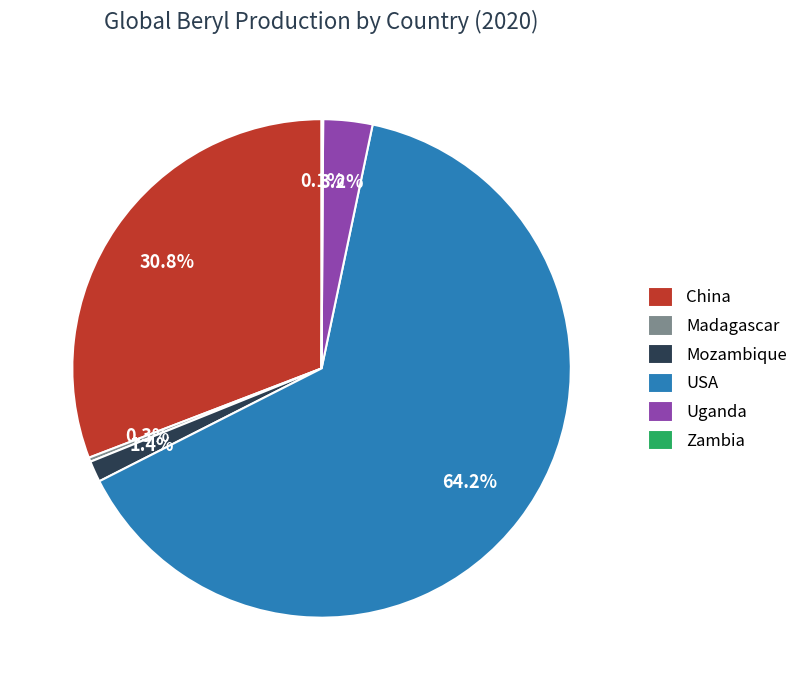

Which has a higher value, USA or China?

USA